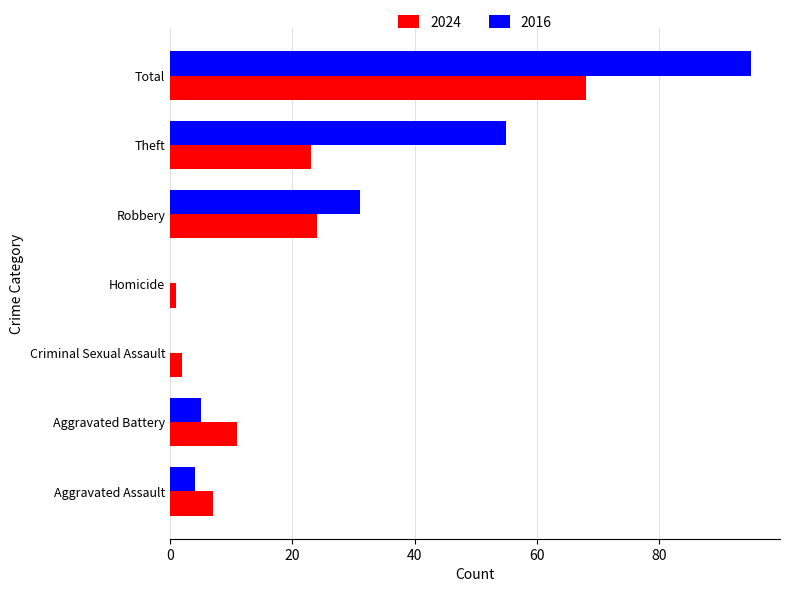

The value of 2016 at Total is 141. True or false?

False